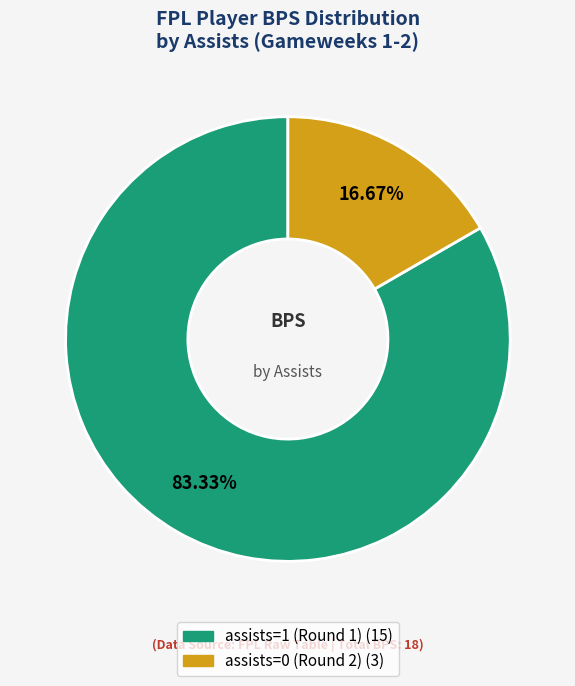

To the nearest percent, what is the average slice percentage?

50%